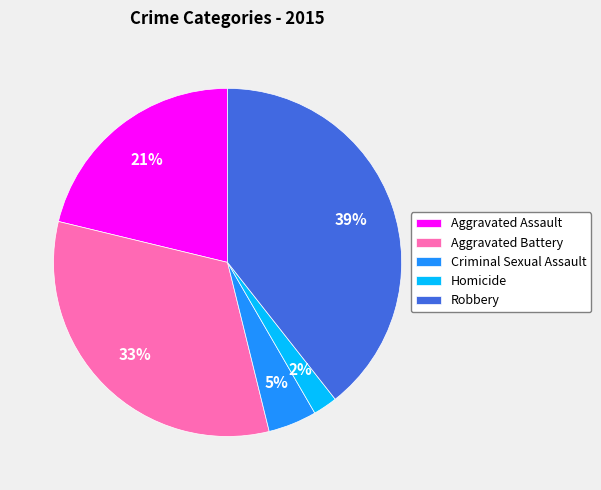

Between Aggravated Battery and Criminal Sexual Assault, which is larger?

Aggravated Battery